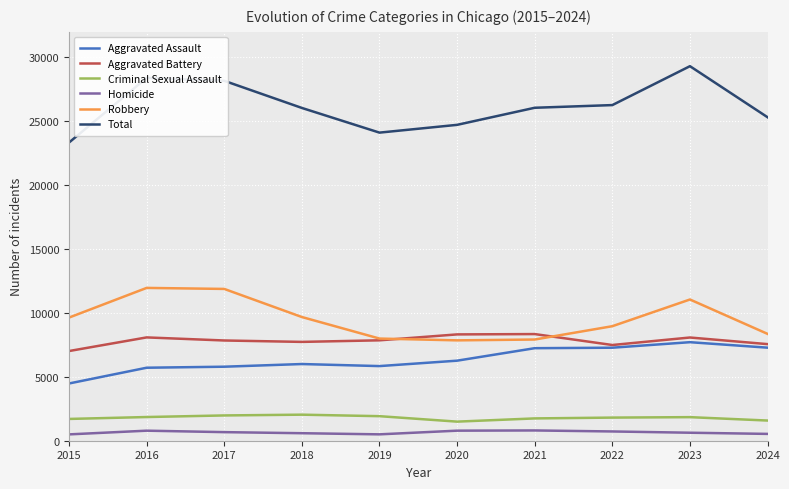

What is the average value of the Aggravated Assault series?

6361